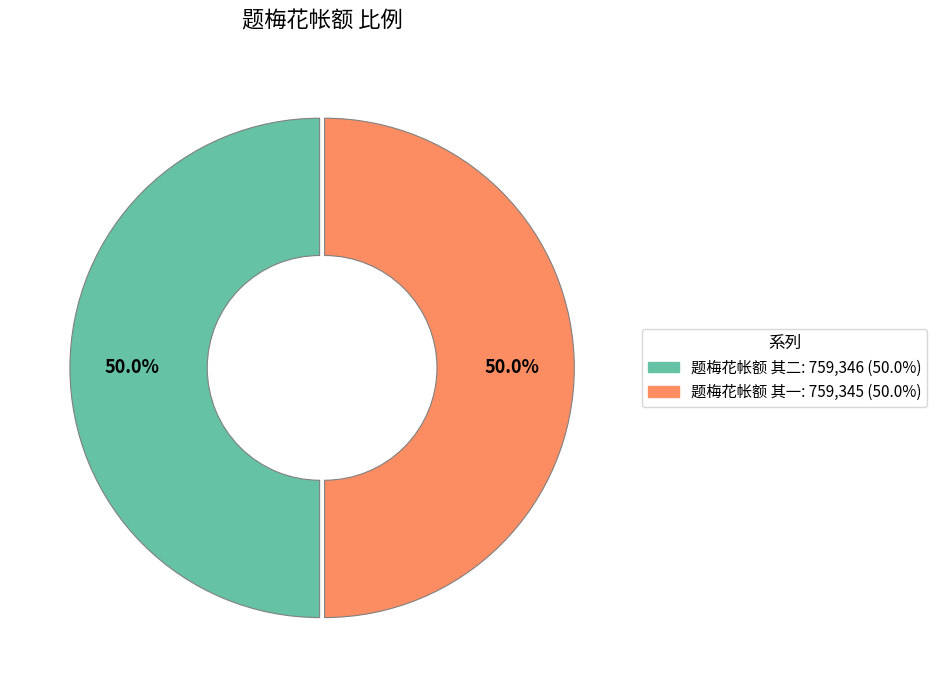

Approximately how many times larger is the value at 题梅花帐额 其二 compared to 题梅花帐额 其一?

1.0